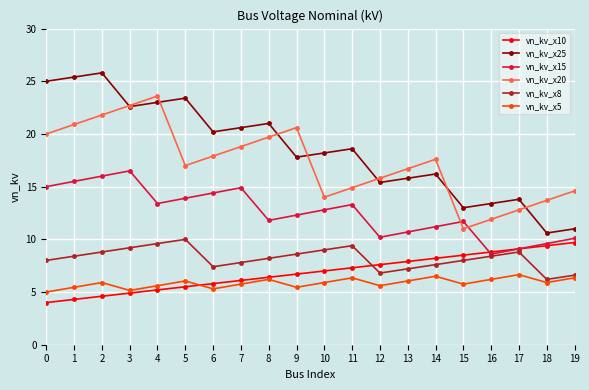

What is the sum of all vn_kv_x25 values?

370.8